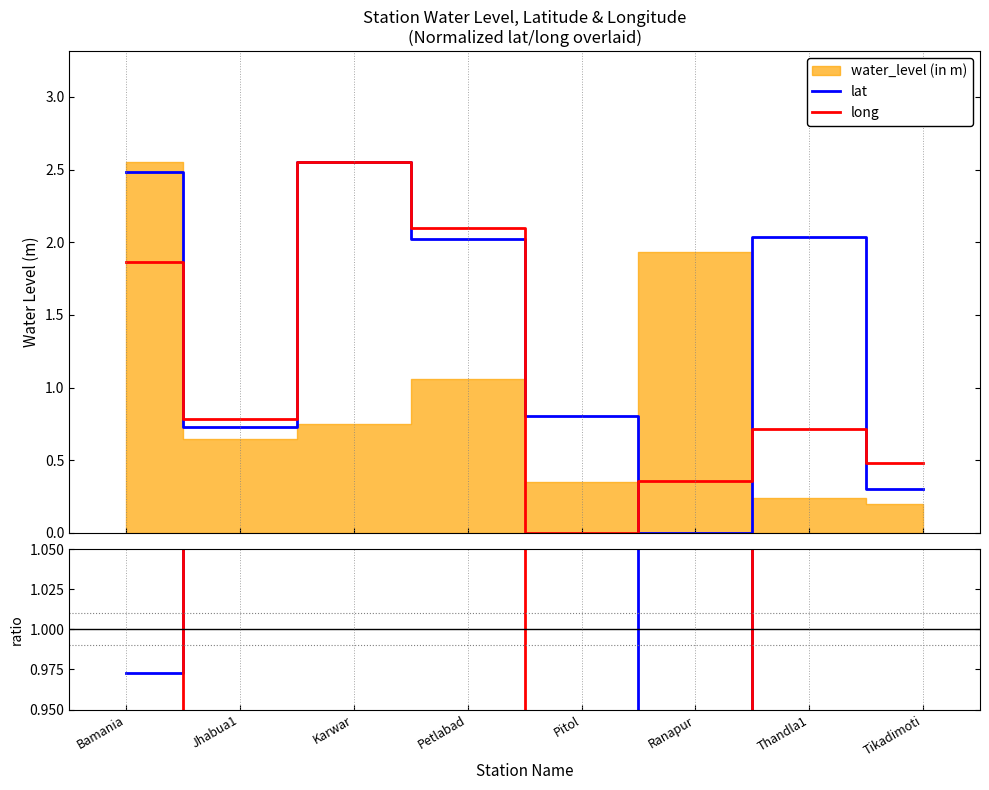

At which category does the chart reach its minimum across all series?

Ranapur